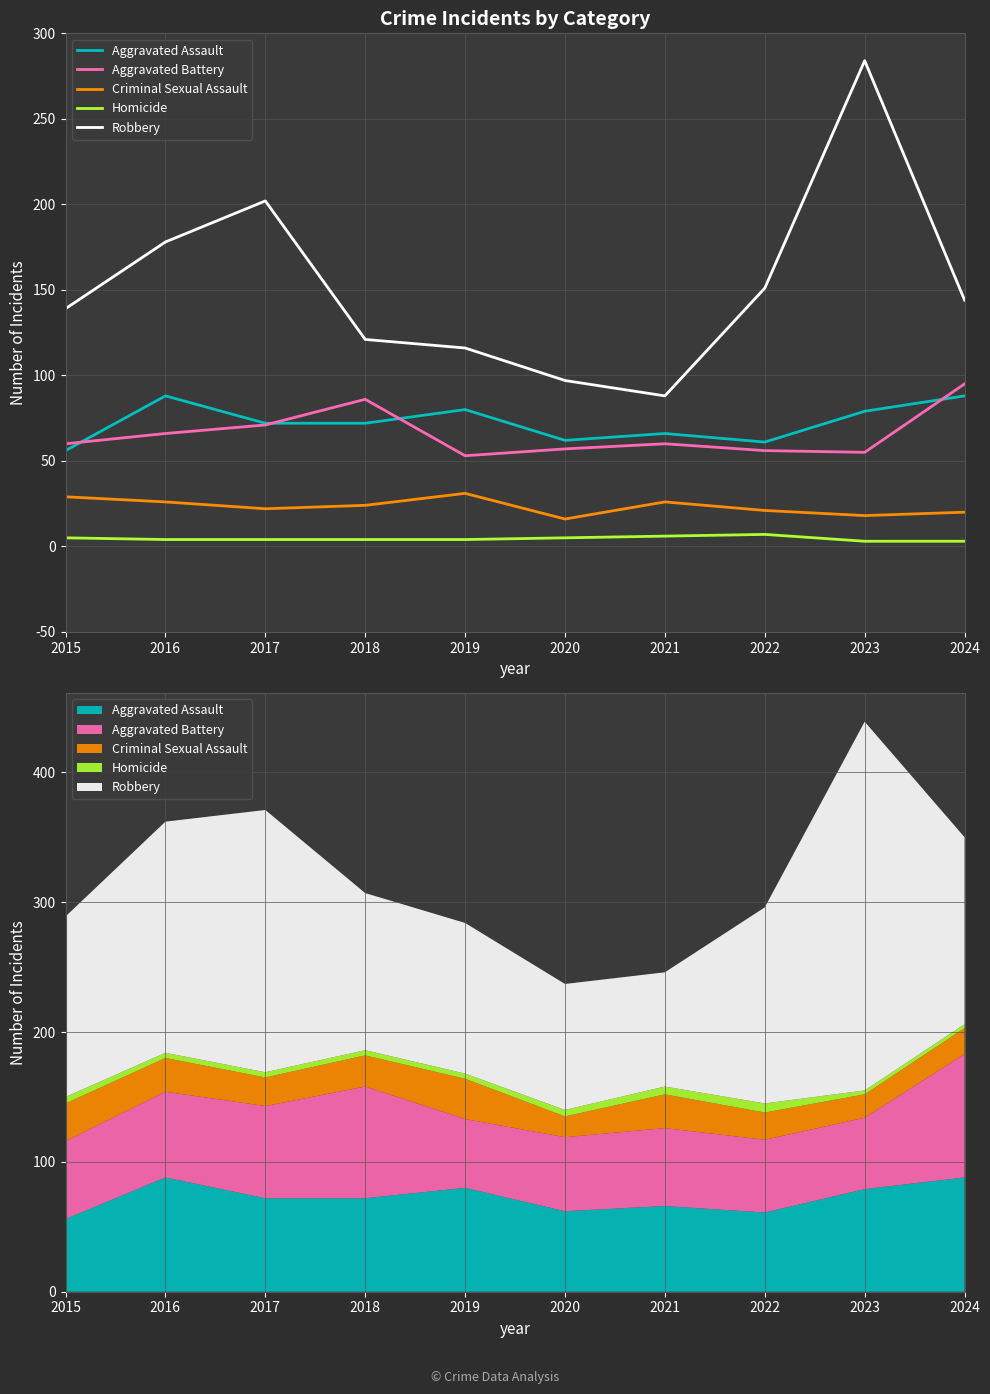

At how many categories does at least one series exceed 214?

1